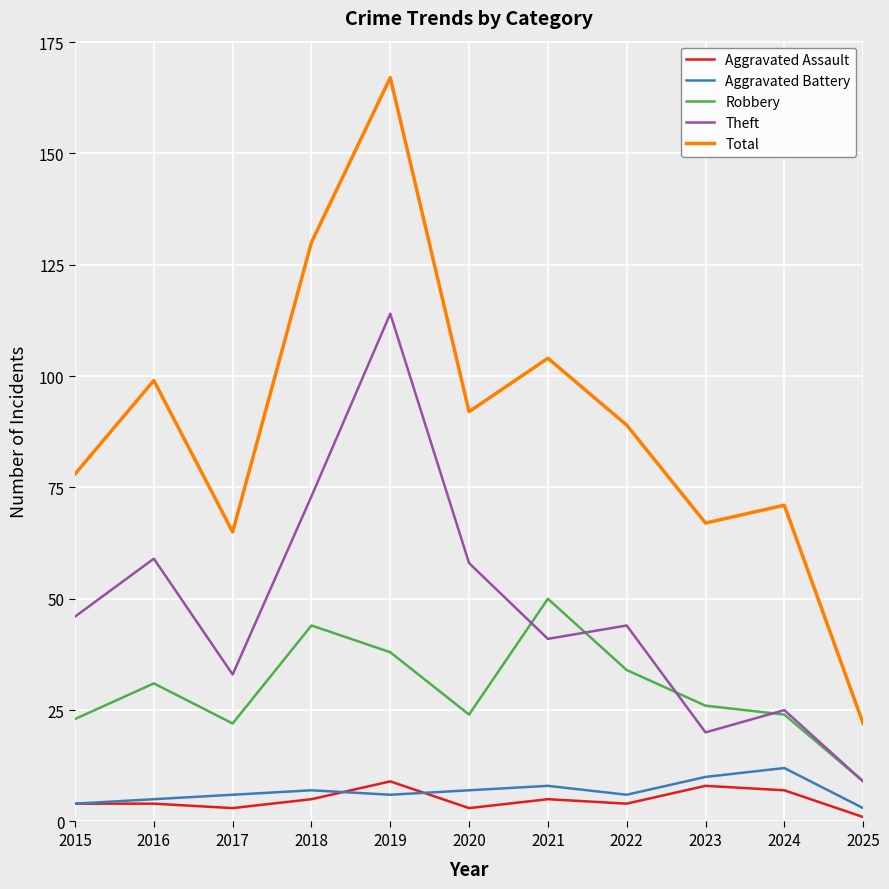

Read the Total value at 2015.

78